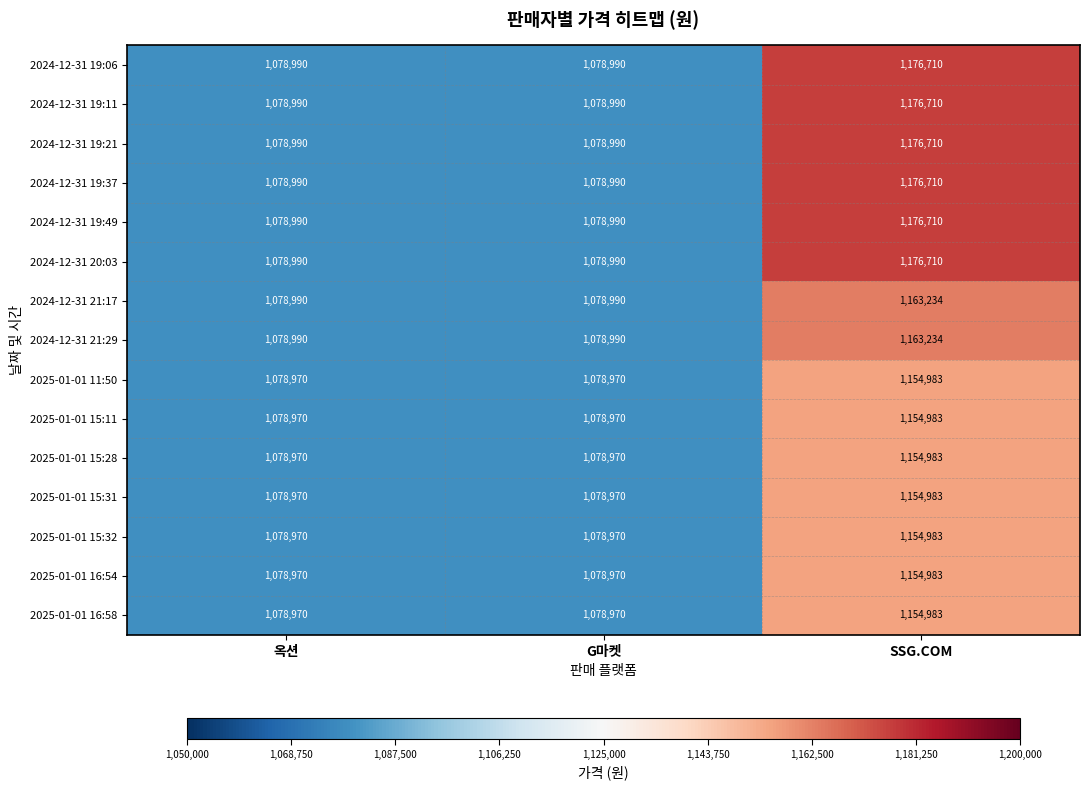

What is the total value across all series at SSG.COM?

17471609